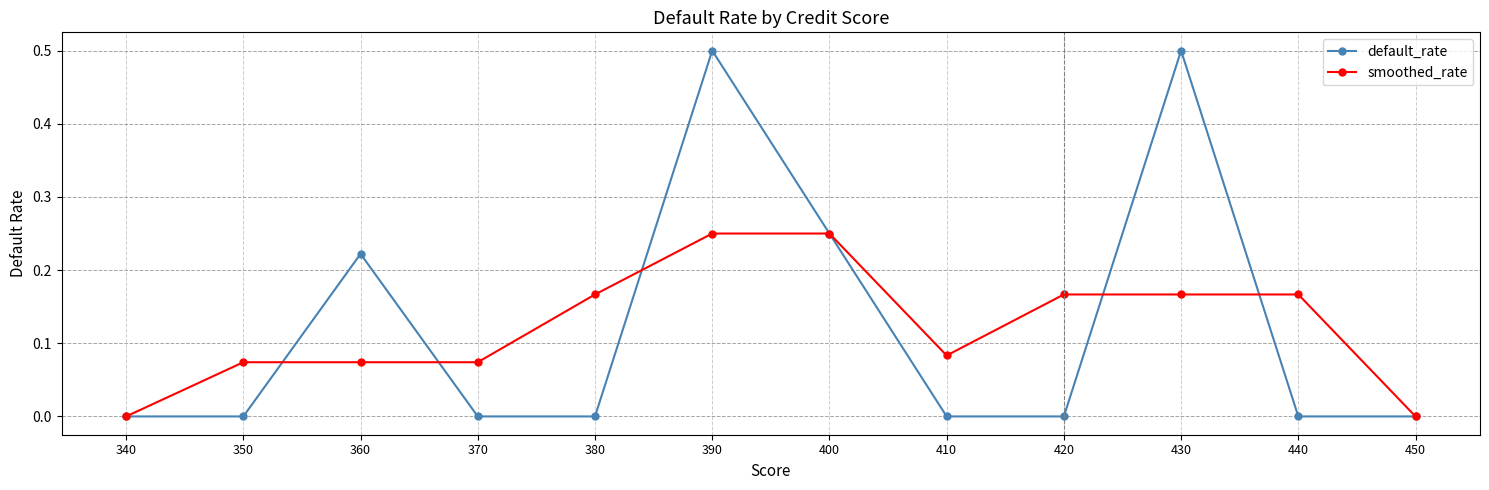

What is the maximum value for default_rate?

0.5